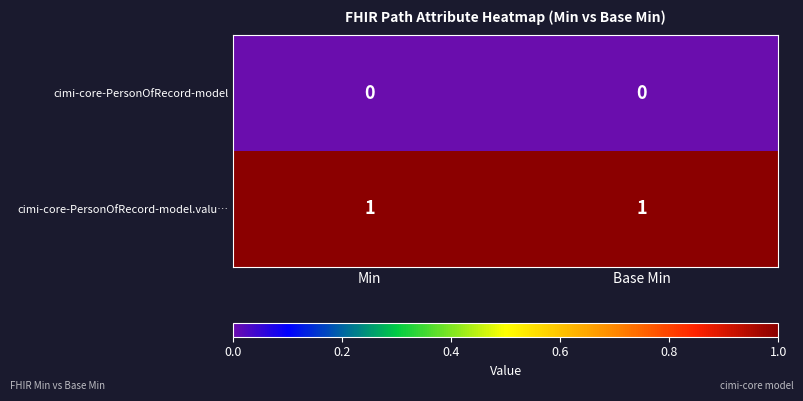

Reading right to left, list all the values displayed in this chart.

cimi-core-PersonOfRecord-model: Base Min=0	Min=0
cimi-core-PersonOfRecord-model.valu…: Base Min=1	Min=1